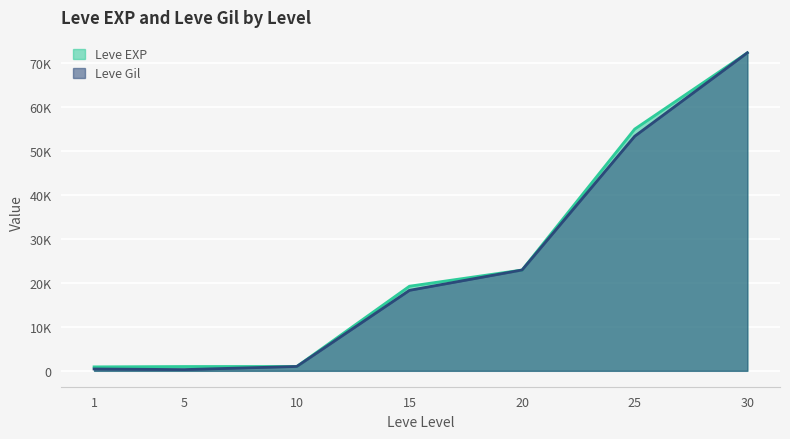

What is the sum of all Leve EXP values?

172590